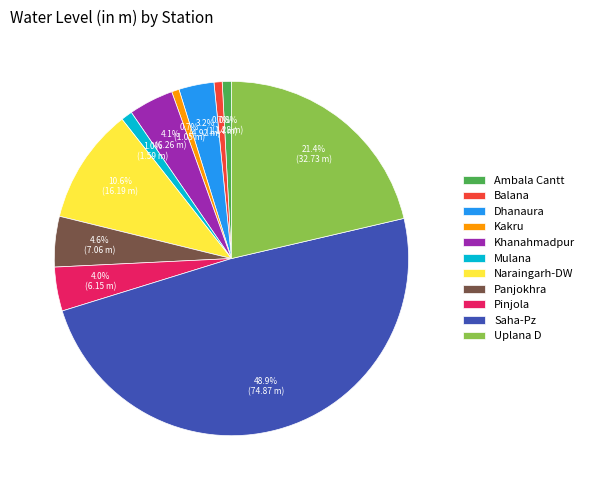

Which slice is the largest?

Saha-Pz